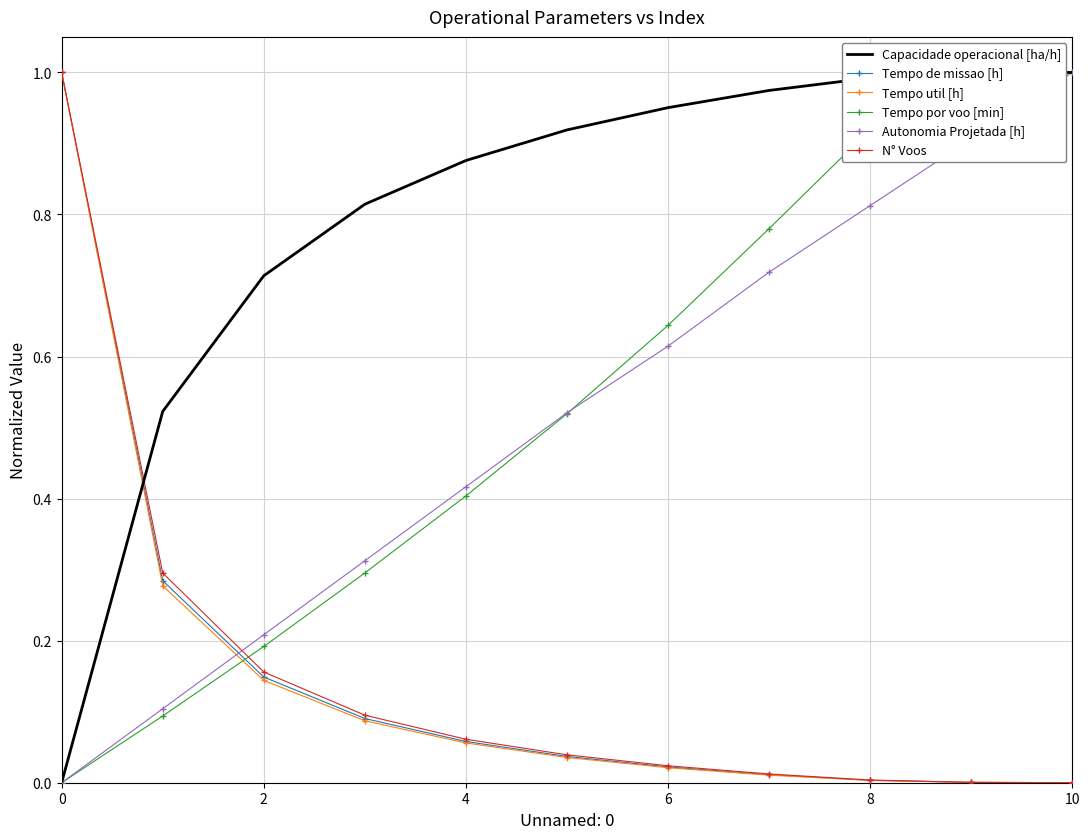

Which series has the largest total across all categories?

Capacidade operacional [ha/h]